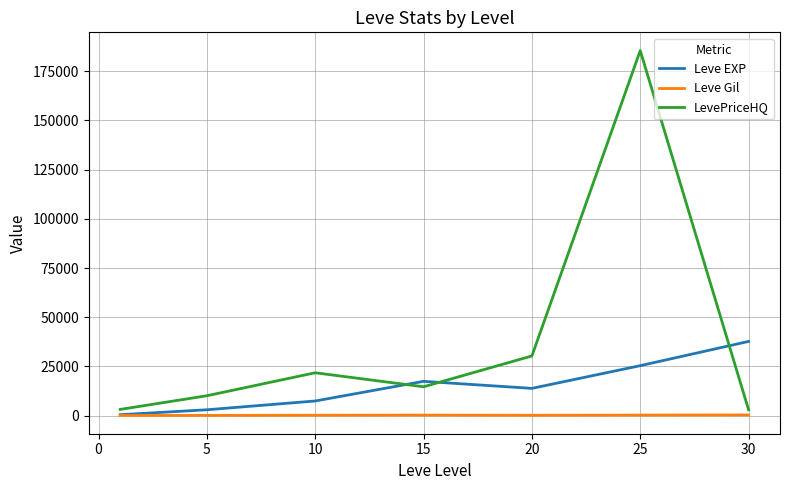

List the series in order of their overall mean, highest first.

LevePriceHQ, Leve EXP, Leve Gil